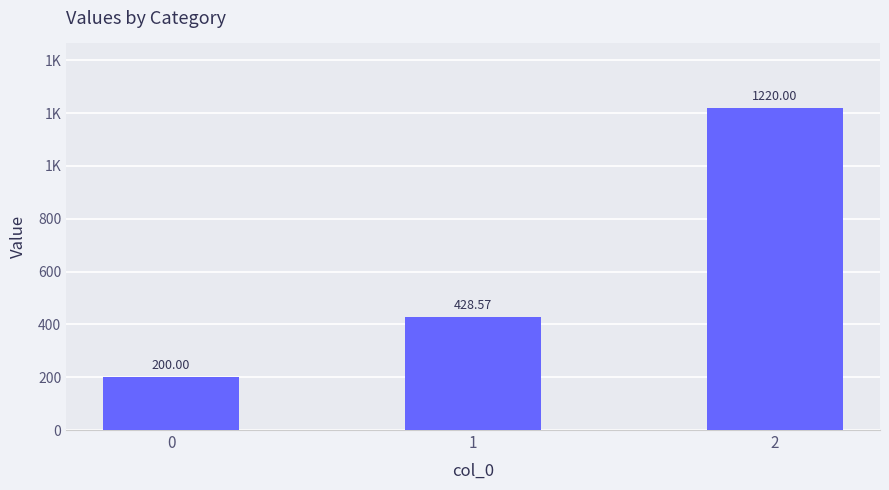

Where does the data first go above 428?

1